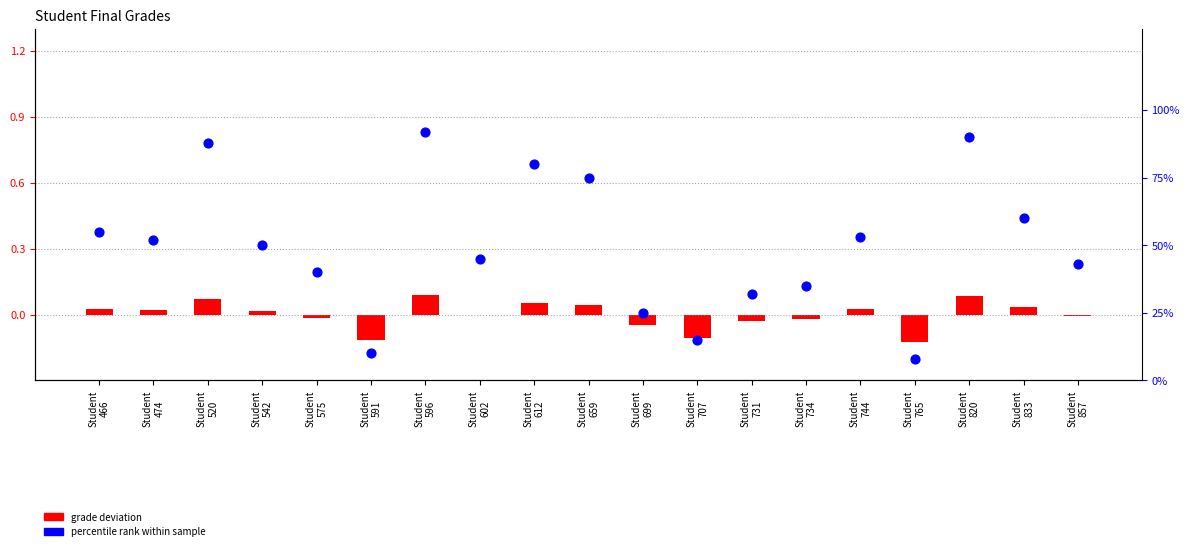

Which series contains the highest Y value?

percentile rank